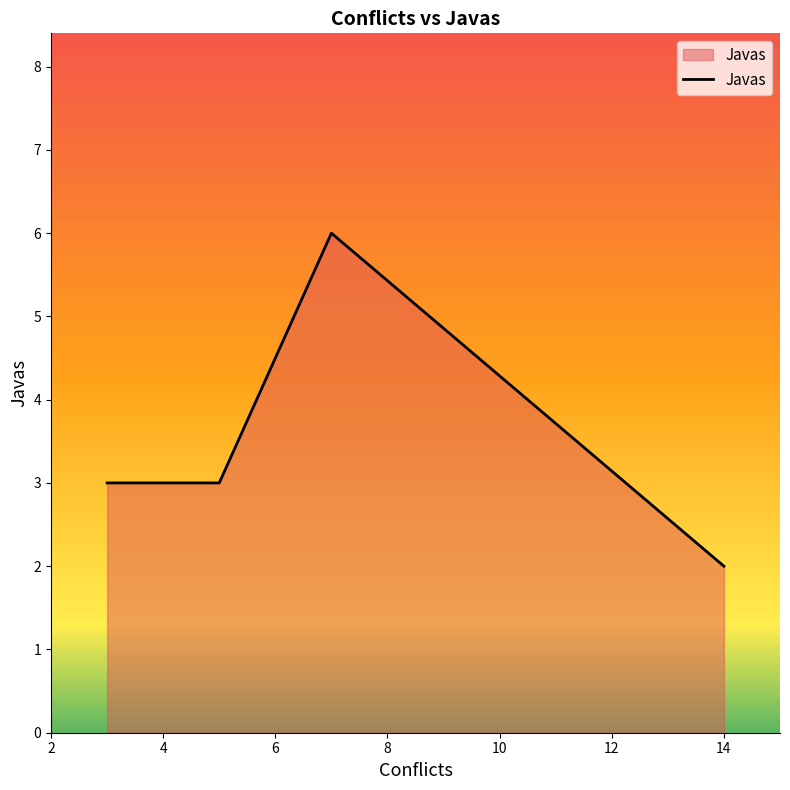

What is the sum of all values?

14